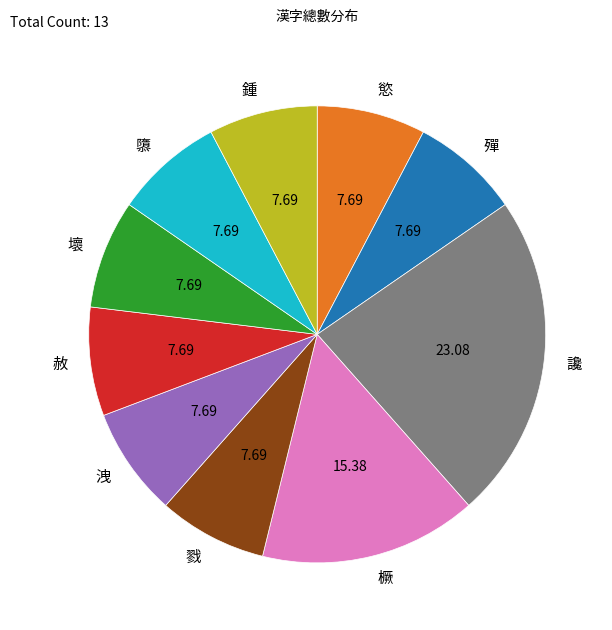

What is the ratio of the value at 鍾 to the value at 壞?

1.0